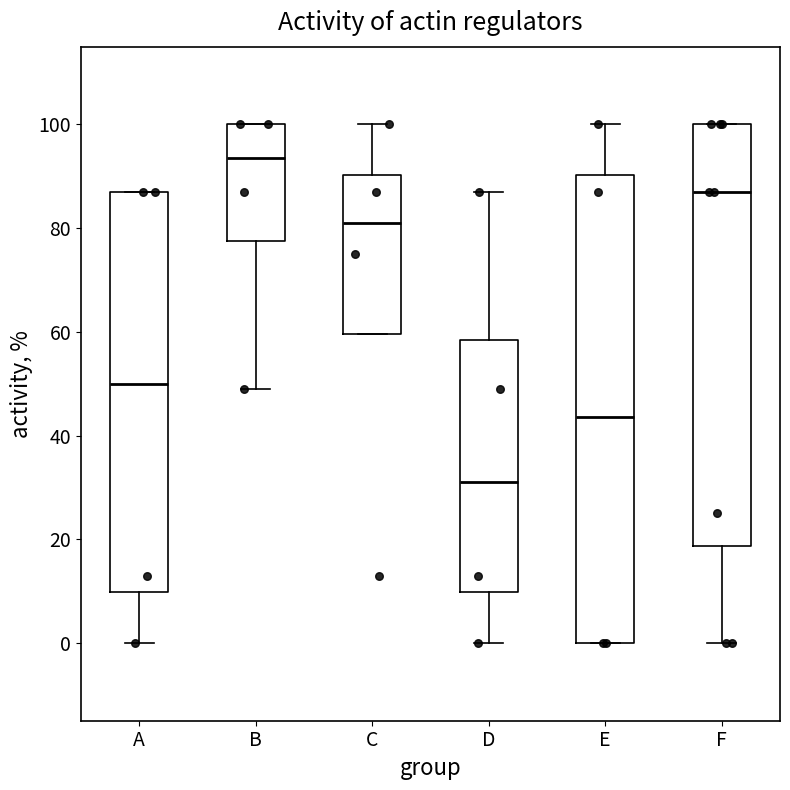

Reading left to right, transcribe this box plot: for each box, give where its median line is, the range the box spans, and where its two whiskers end, as read against the y-axis. The values are not printed on the chart, so give them approximately, as read against the axis.

A: median 50, box 10 to 88, whiskers 0 to 88
B: median 94, box 78 to 100, whiskers 50 to 100
C: median 82, box 60 to 90, whiskers 60 to 100
D: median 32, box 10 to 58, whiskers 0 to 88
E: median 44, box 0 to 90, whiskers 0 to 100
F: median 88, box 18 to 100, whiskers 0 to 100